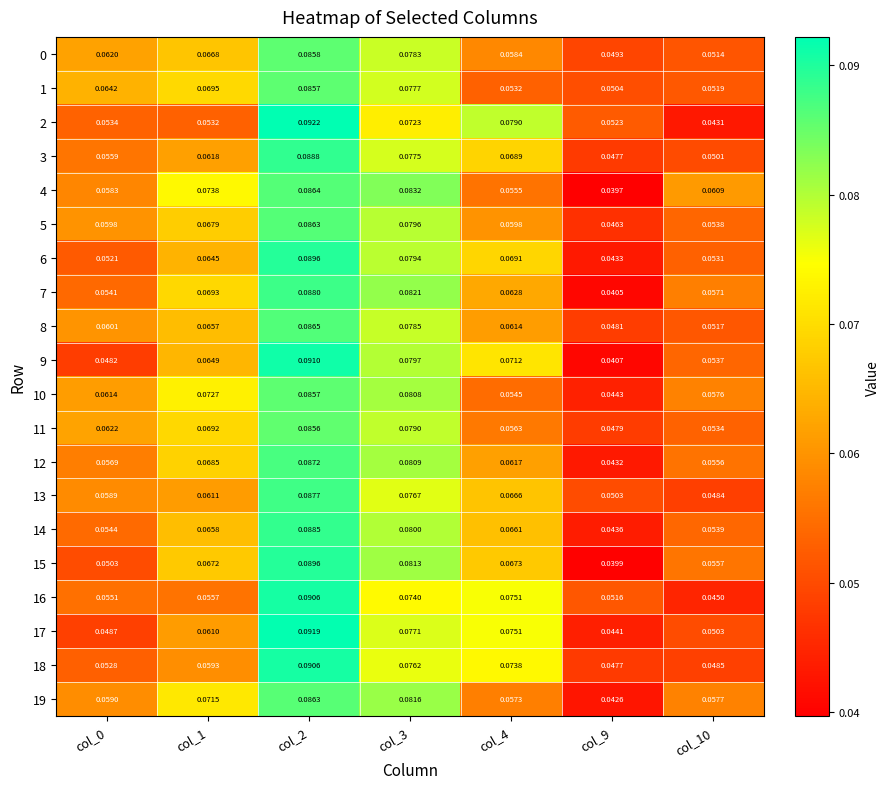

At how many categories does at least one series exceed 0?

7